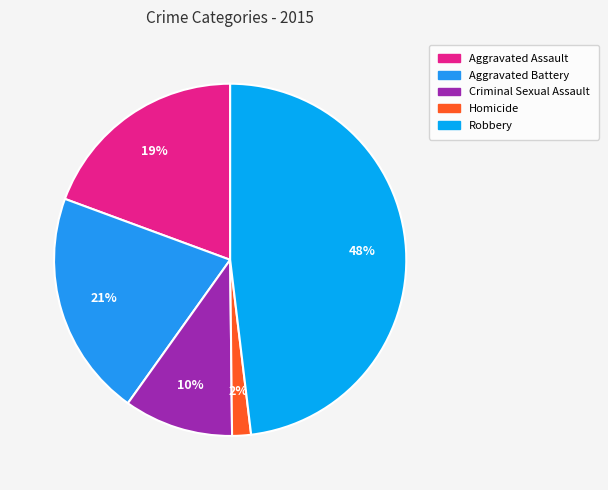

Which slice is the largest?

Robbery